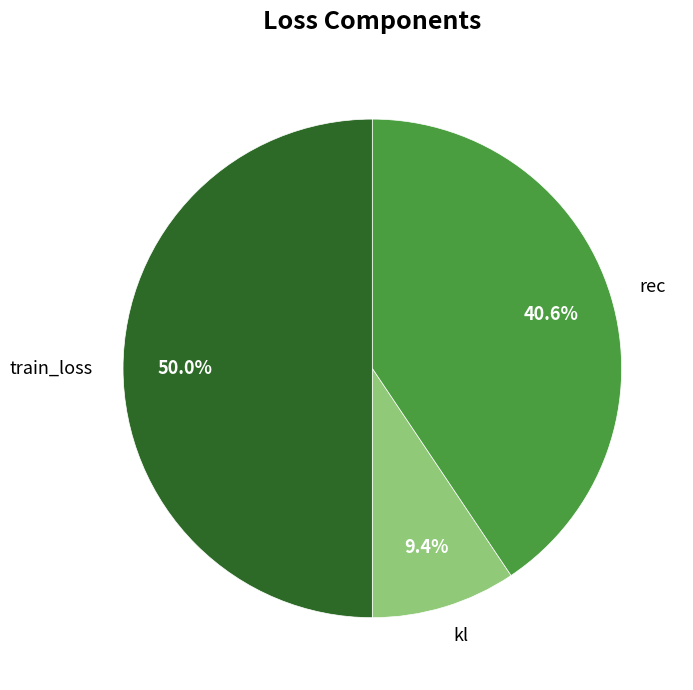

Approximately how many times larger is the value at kl compared to rec?

0.2